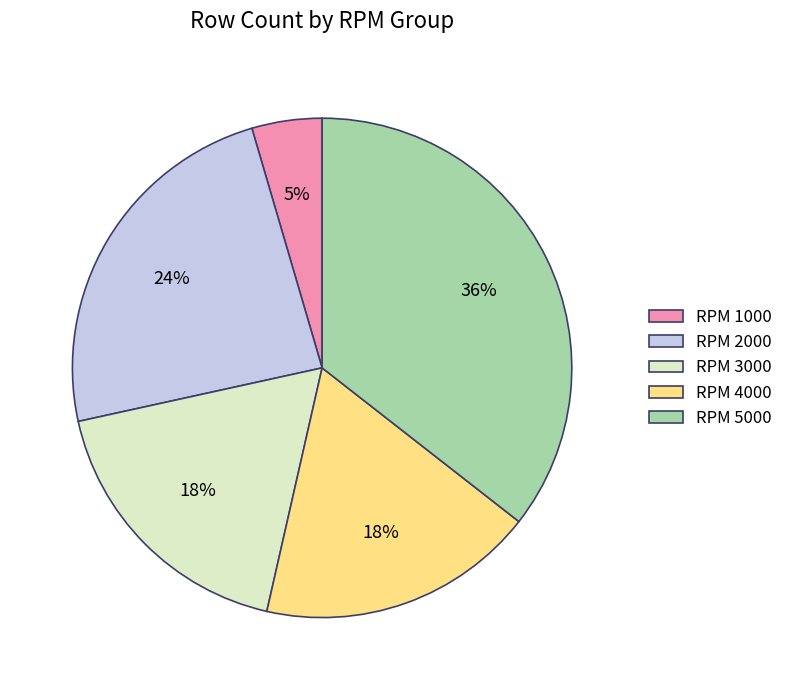

How many slices are in this pie chart?

5